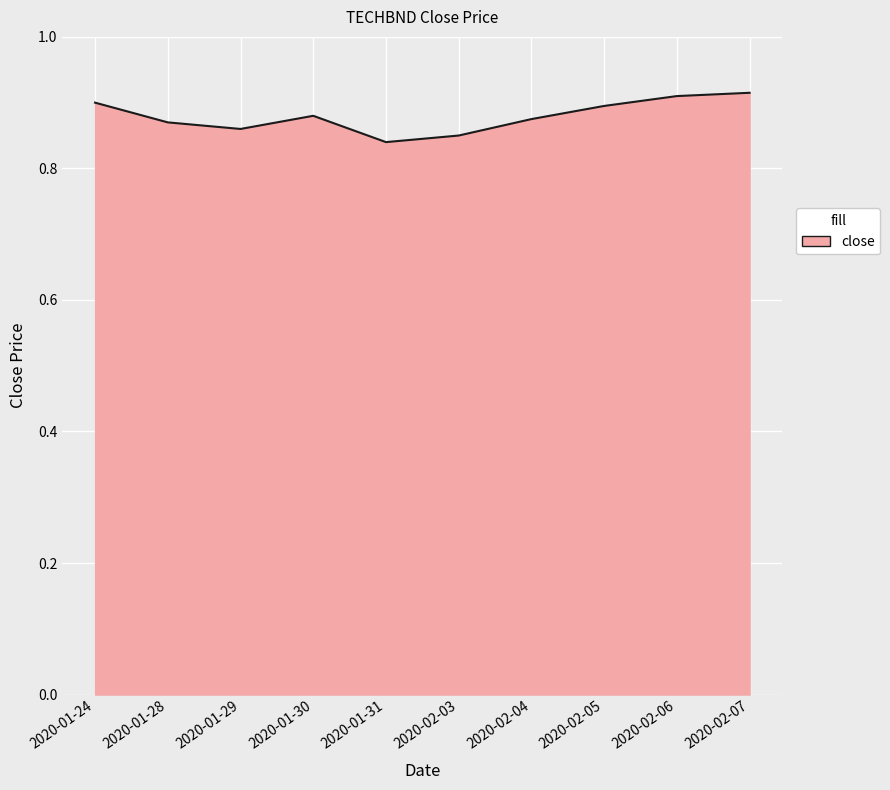

Which has a higher value, 2020-01-31 or 2020-01-30?

2020-01-30